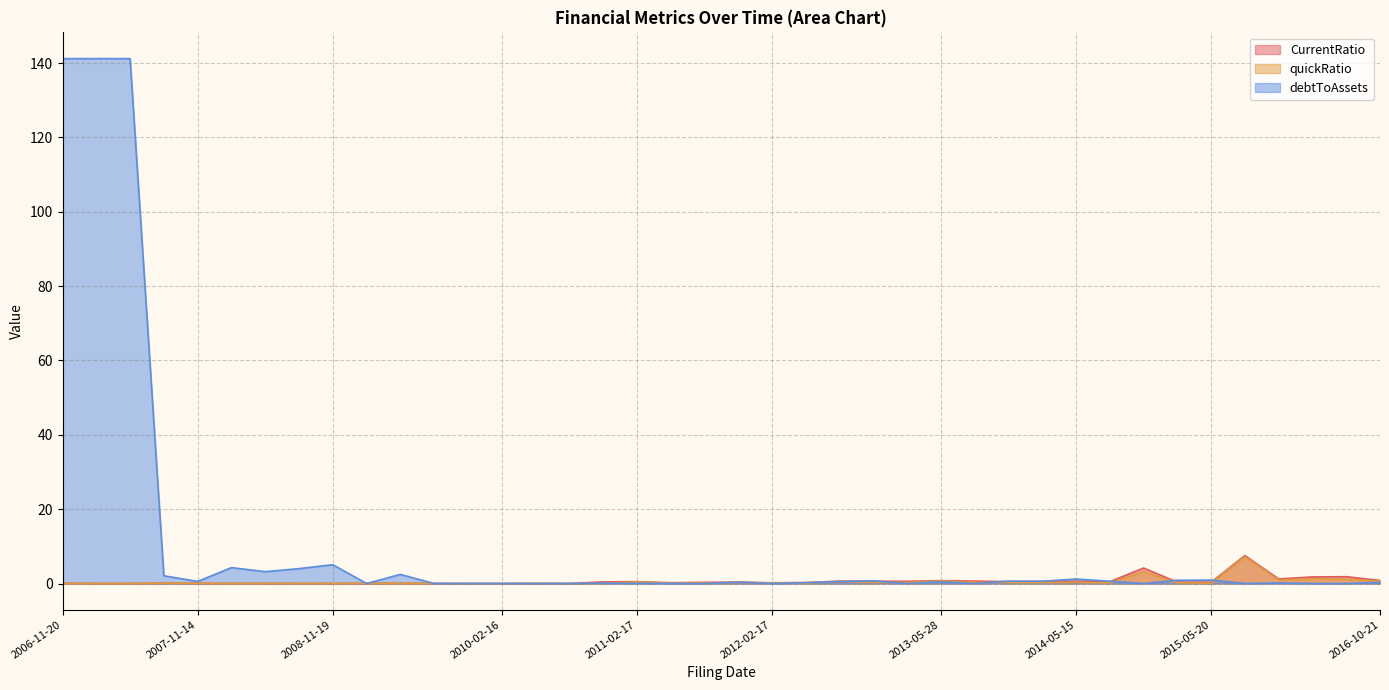

What position from the left is 2016-02-18?

38